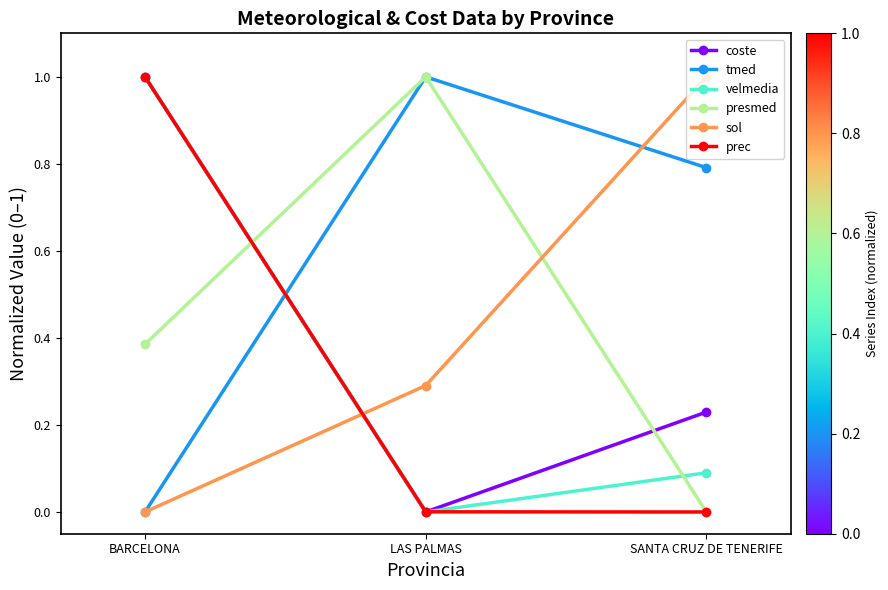

Rank the categories by presmed value from lowest to highest.

SANTA CRUZ DE TENERIFE, BARCELONA, LAS PALMAS